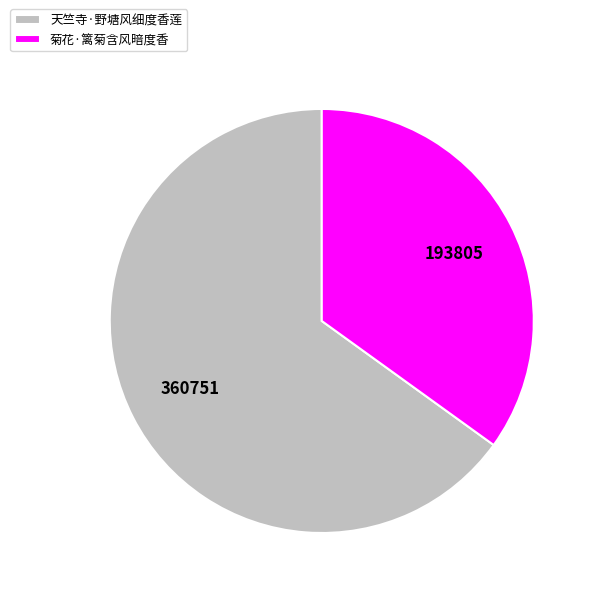

True or false: 菊花·篱菊含风暗度香 accounts for 41% of the total.

False